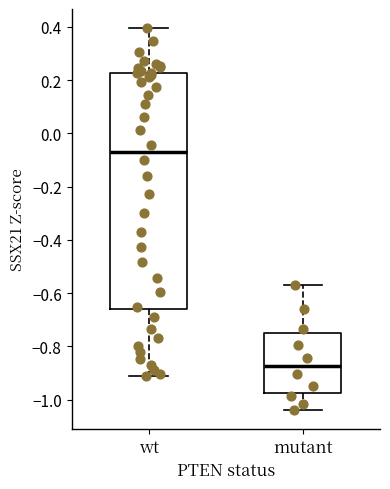

Where is the lower edge of the box for wt on the y-axis? The values are not printed on the chart, so give them approximately, as read against the axis.

-0.66